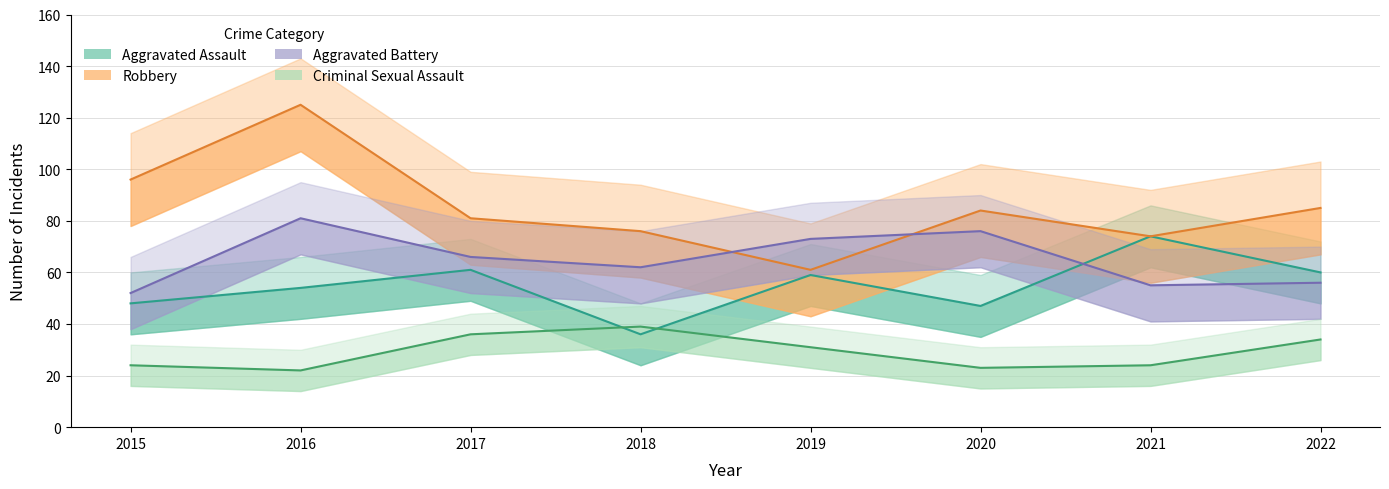

Is it true that Robbery equals 124 at 2021?

False